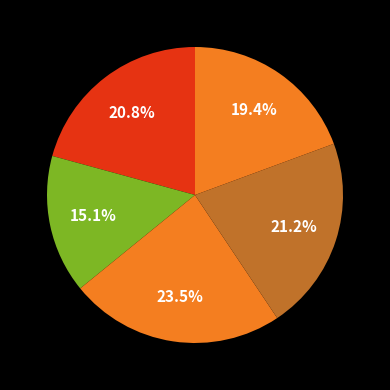

How many slices are in this pie chart?

5